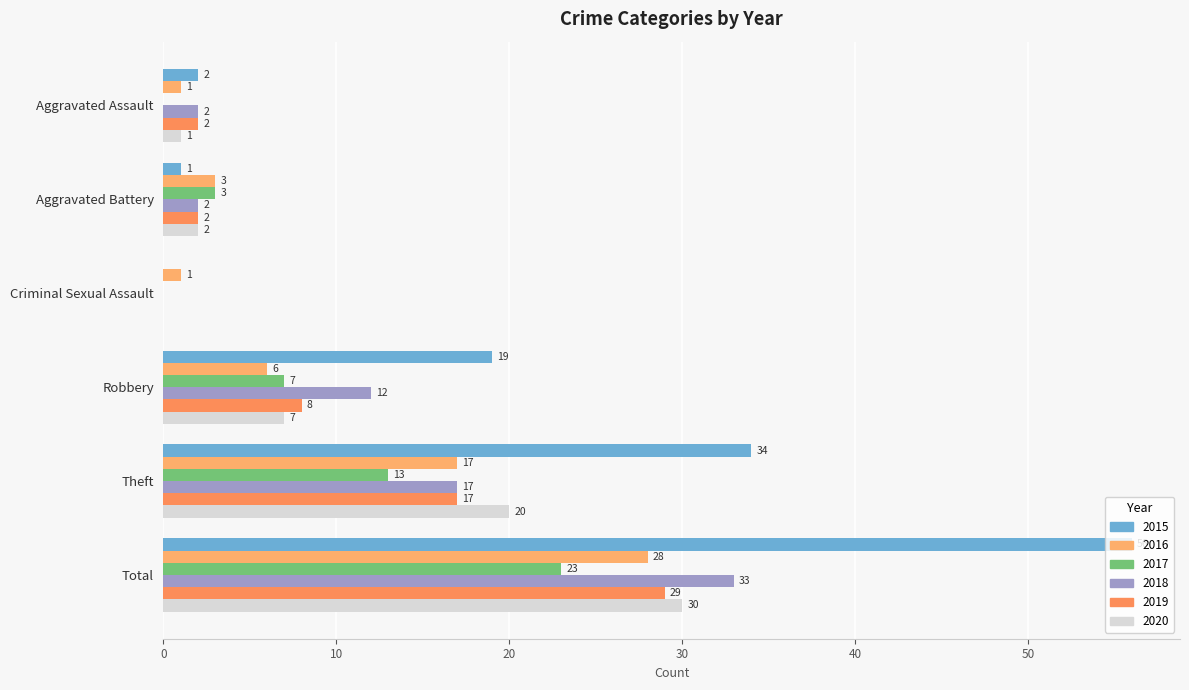

Reading left to right, what are all the values shown in this chart?

2015: 2	1	0	19	34	56
2016: 1	3	1	6	17	28
2017: 0	3	0	7	13	23
2018: 2	2	0	12	17	33
2019: 2	2	0	8	17	29
2020: 1	2	0	7	20	30